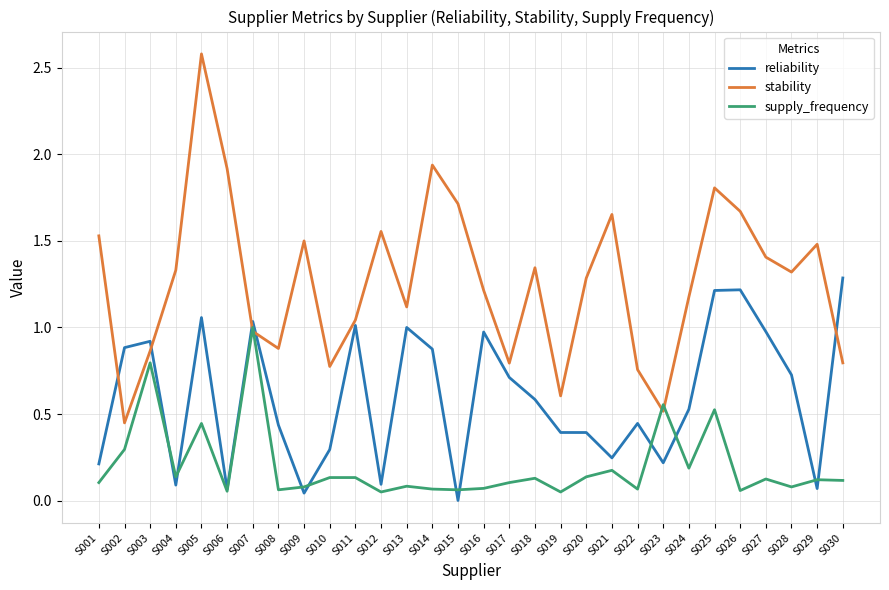

Where is the first local maximum for reliability?

S003